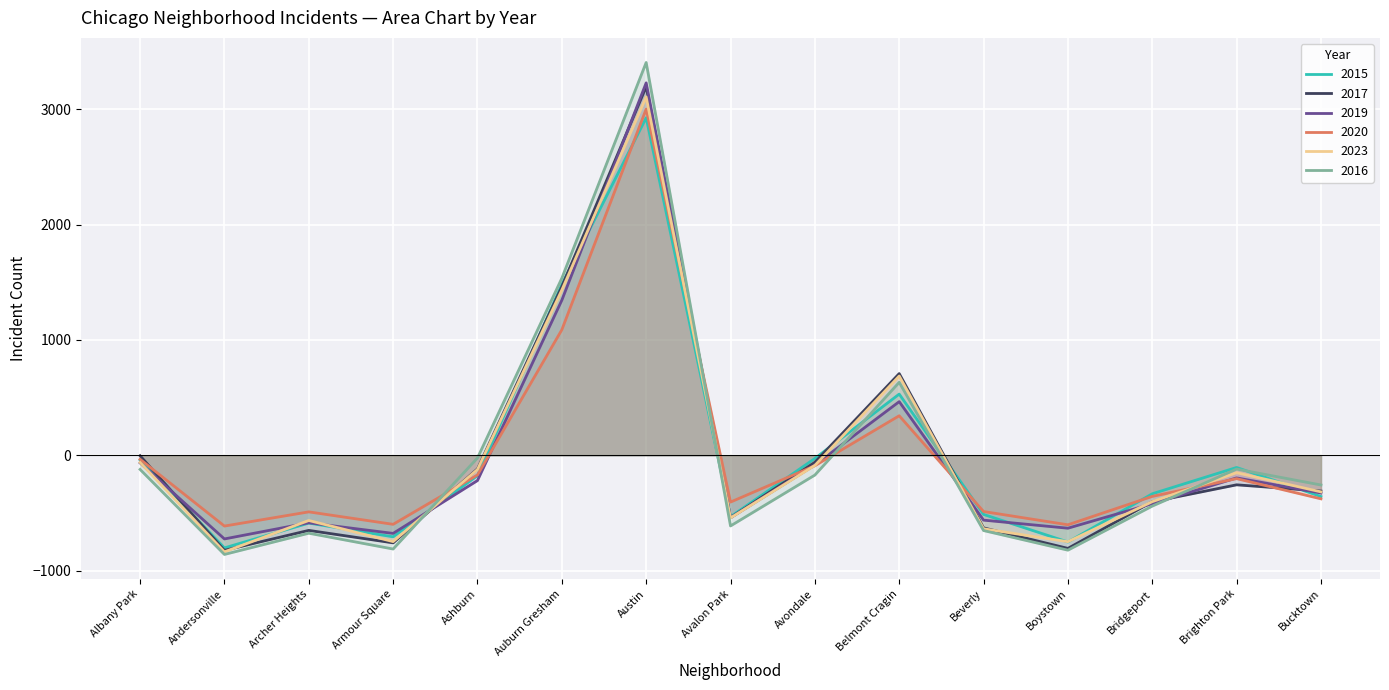

In 2023, how many points are higher than both neighbors (excluding endpoints)?

4